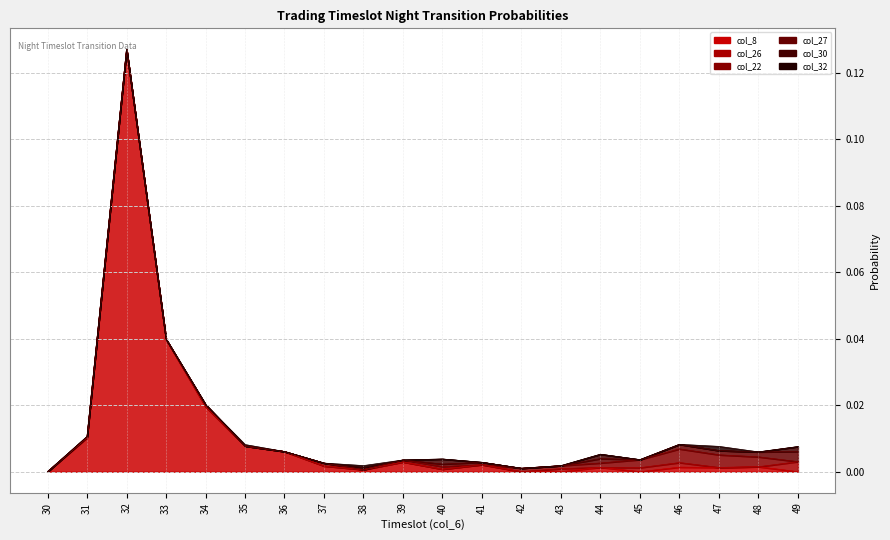

Which series has the largest total across all categories?

col_8